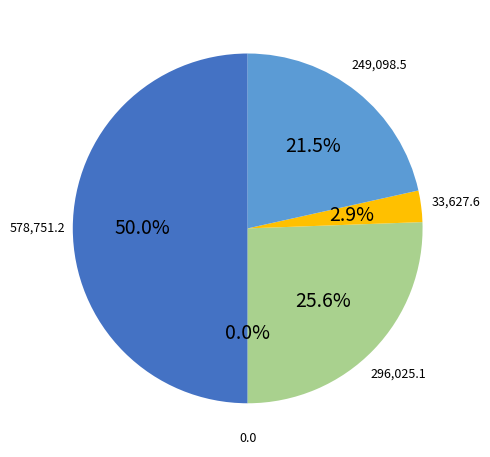

Rank the categories by value from highest to lowest.

Total Revenues, Total Operation Variable Costs, Total Profits, Total Operation Fixed Costs, Total Capital Costs